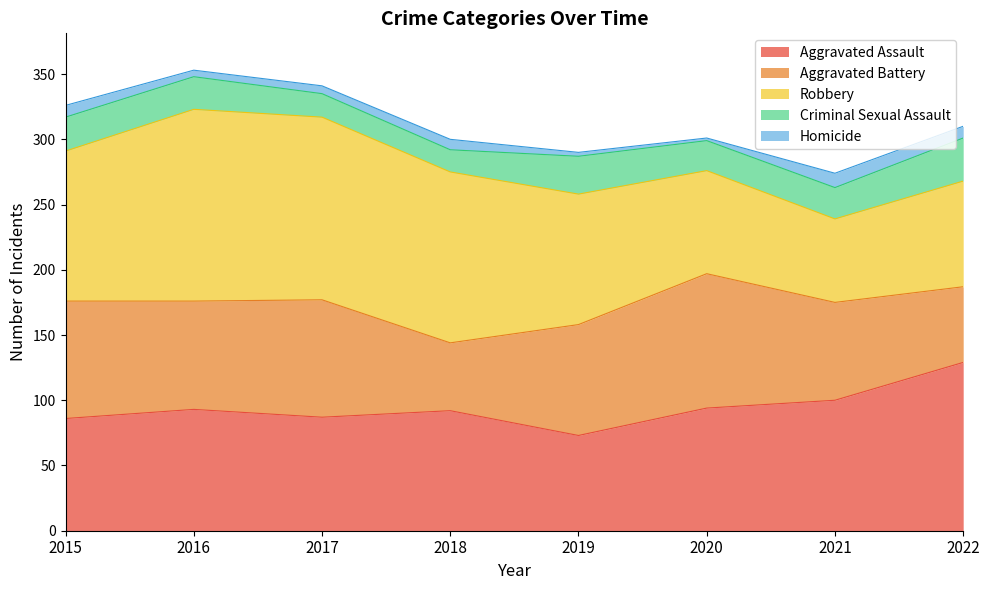

Reading left to right, extract all data points from this chart.

Aggravated Assault: 86	93	87	92	73	94	100	129
Aggravated Battery: 90	83	90	52	85	103	75	58
Robbery: 115	147	140	131	100	79	64	81
Criminal Sexual Assault: 26	25	18	17	29	23	24	33
Homicide: 9	5	6	8	3	2	11	9